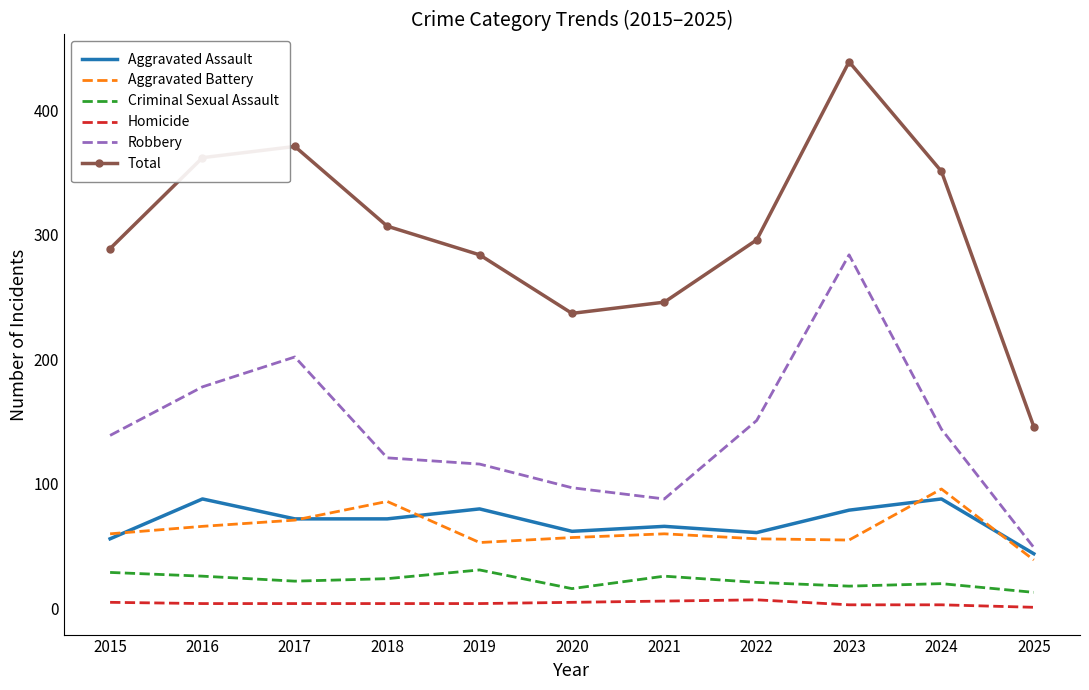

Which category has the highest value in the Robbery series?

2023